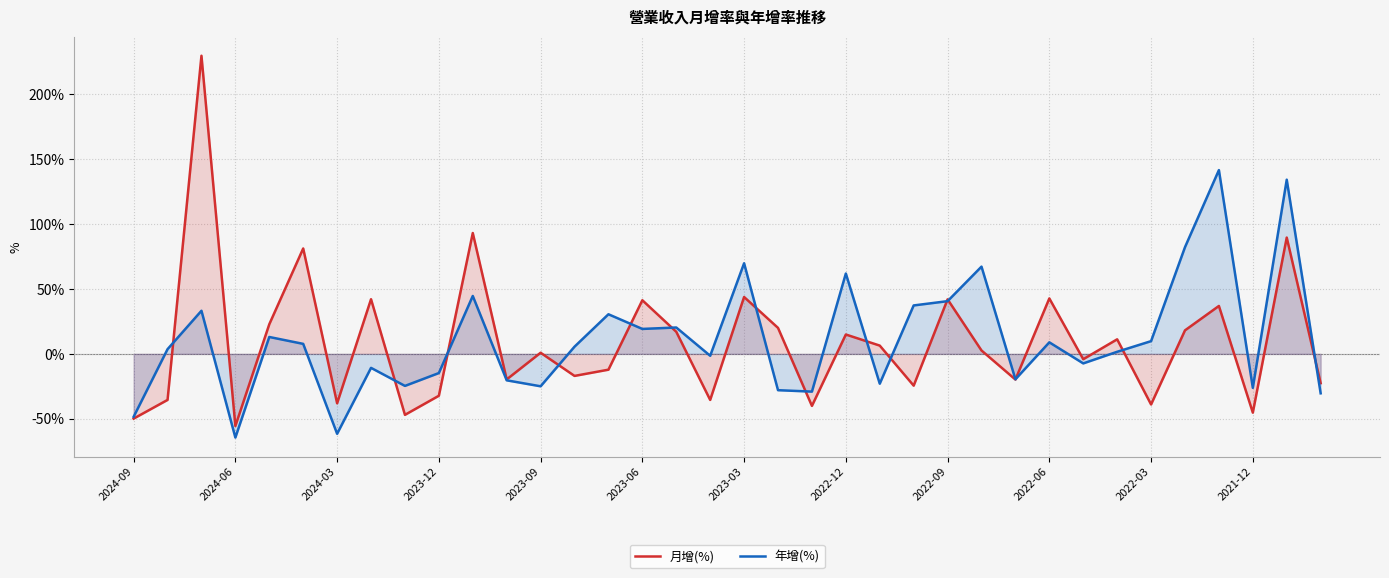

What is the total value across all series at 29?

12.8